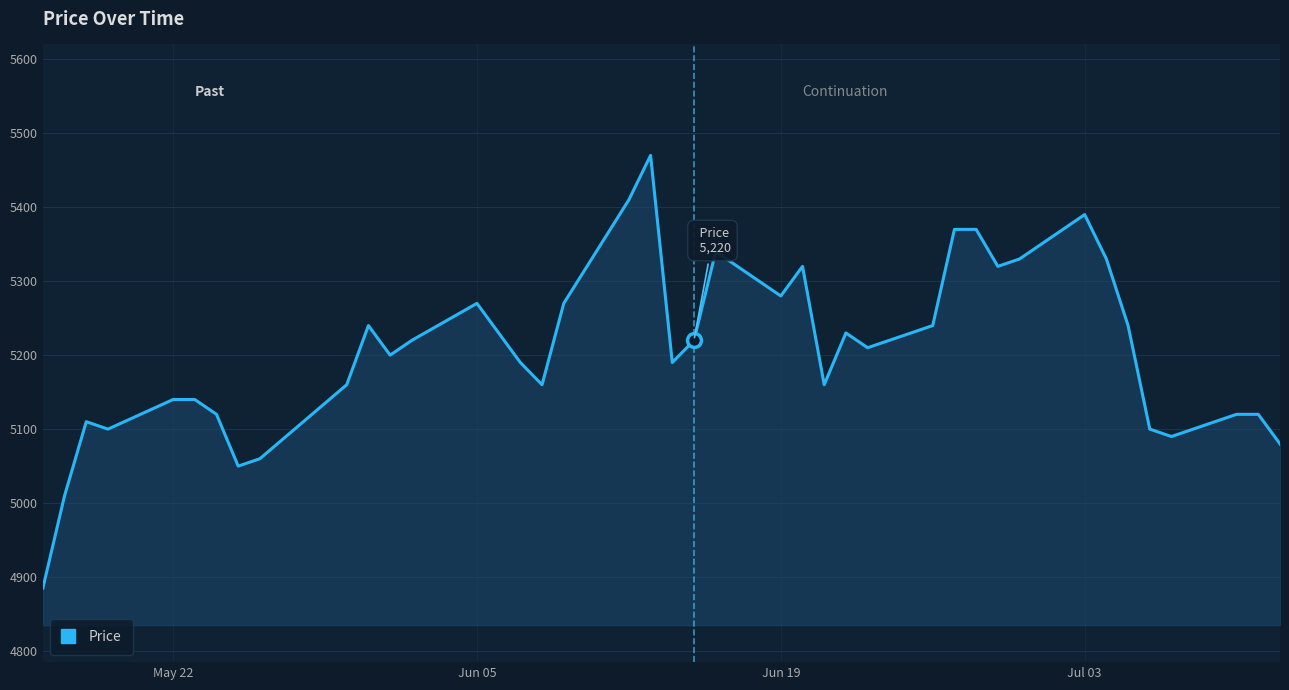

What is the minimum value shown in the chart?

4885